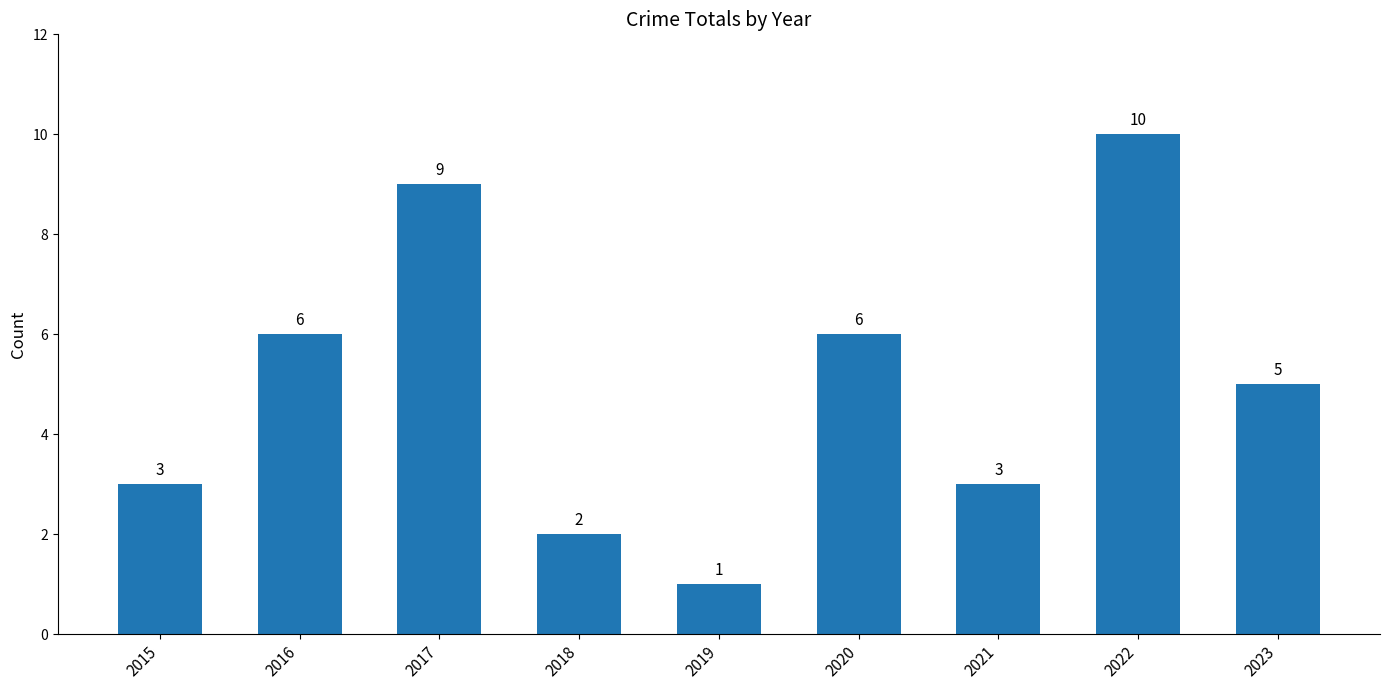

Reading left to right, extract all data points from this chart.

2015=3	2016=6	2017=9	2018=2	2019=1	2020=6	2021=3	2022=10	2023=5